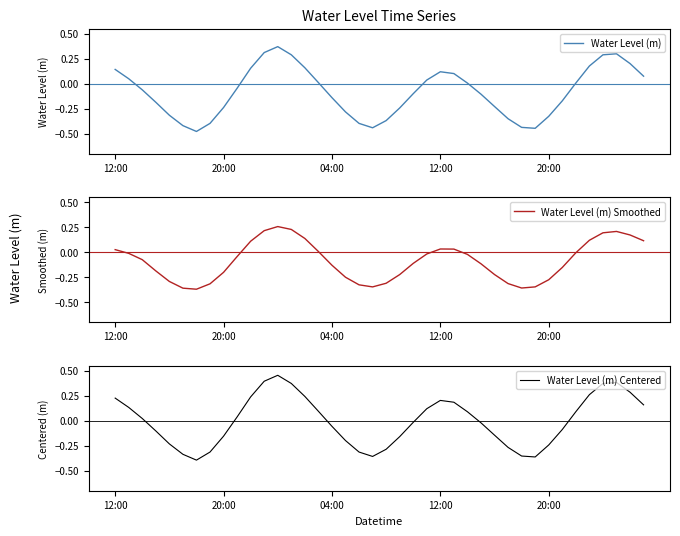

True or false: Water Level (m) Smoothed has a value of -0.1 at 04:00.

True